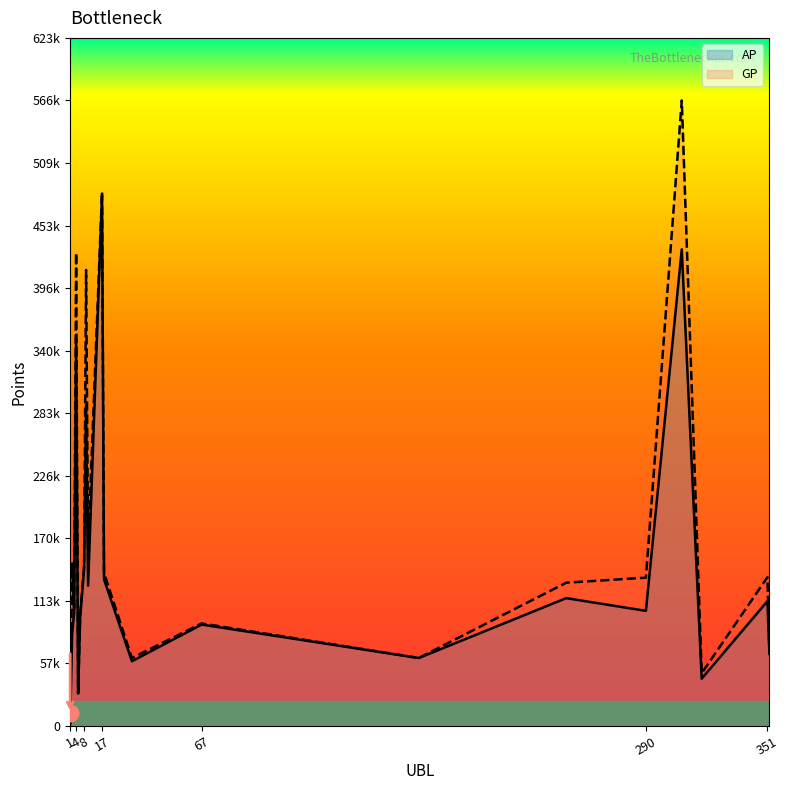

At how many categories does at least one series exceed 31296?

18